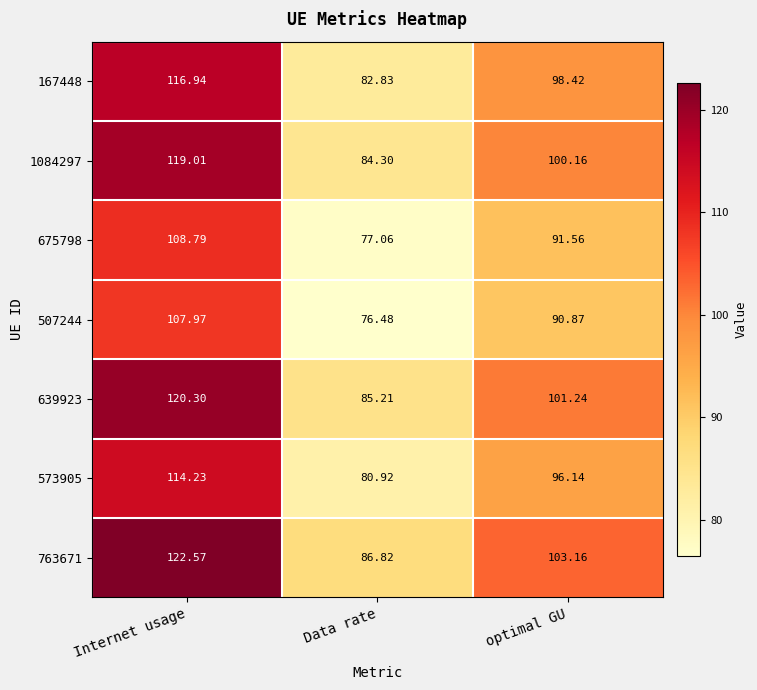

At which category is the sum across all series the highest?

Internet usage